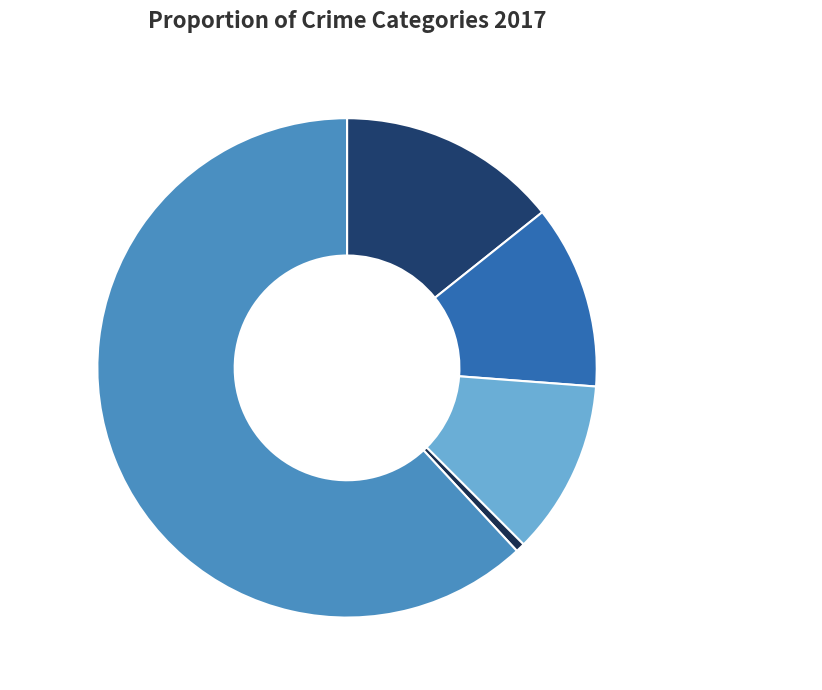

Does any single category account for the majority?

Yes